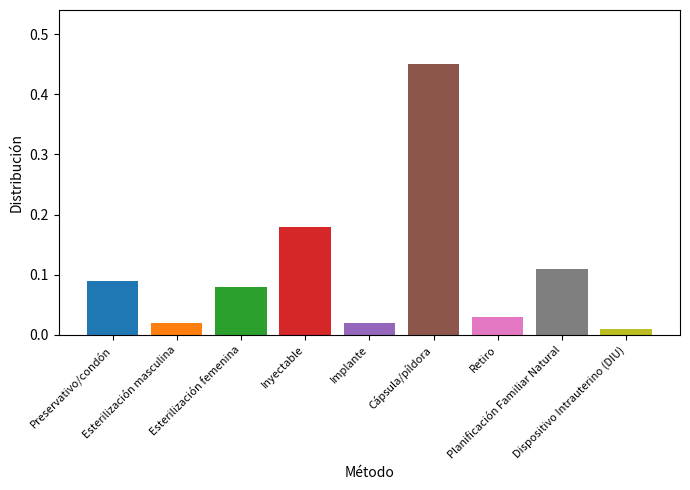

What is the difference between the maximum and minimum values?

0.4